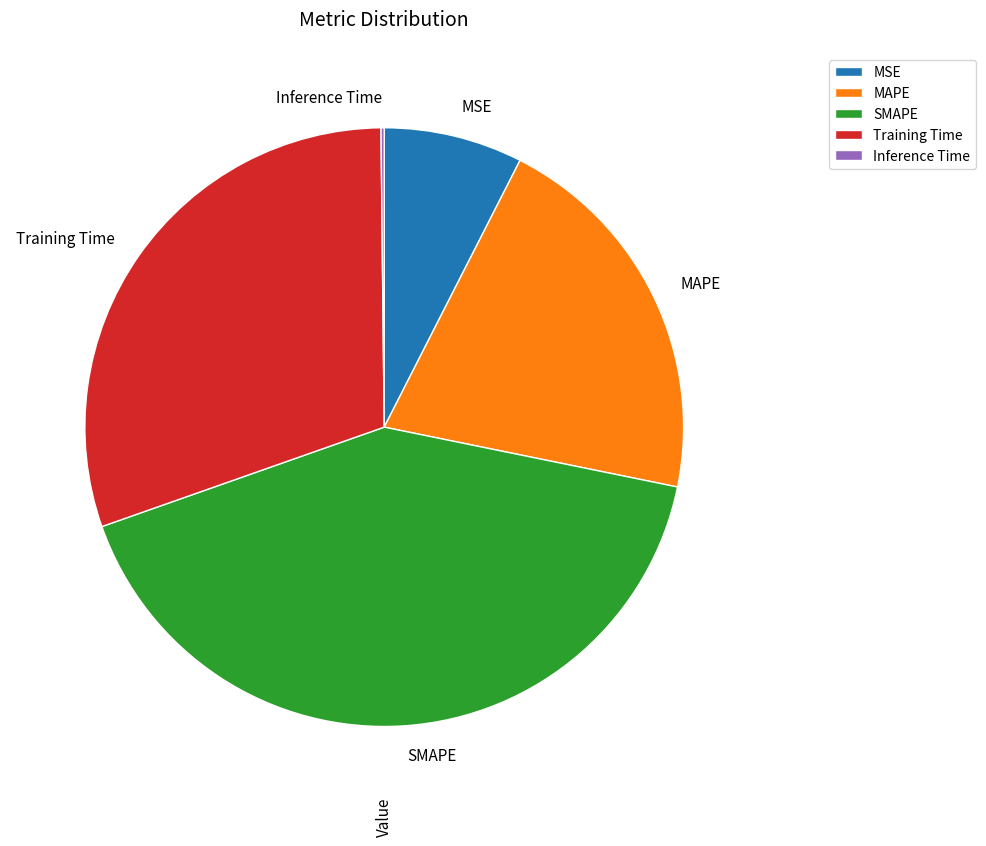

Is MSE the majority of the pie?

No